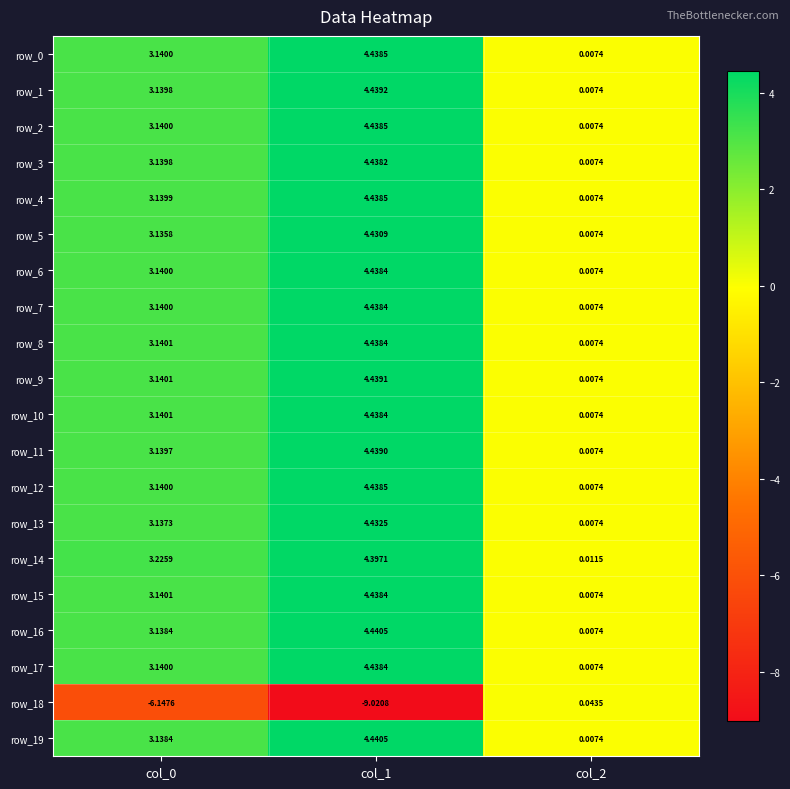

Count the number of data series in this chart.

20